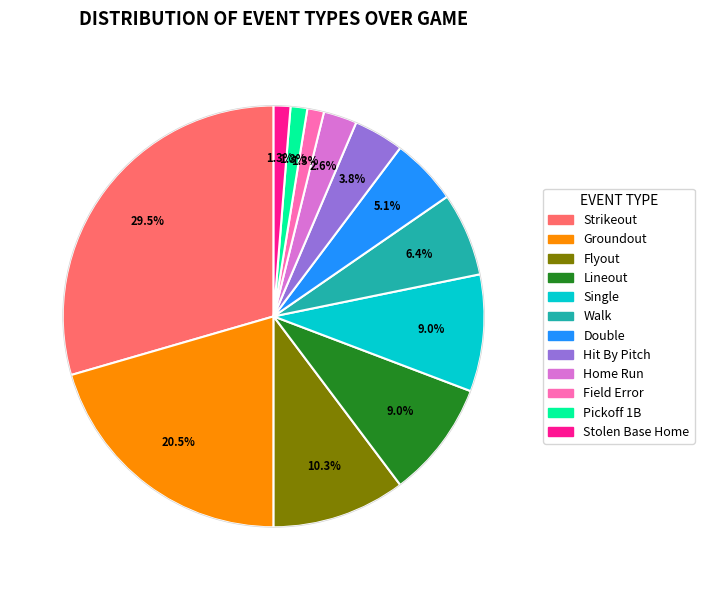

Is there a majority slice in this chart?

No